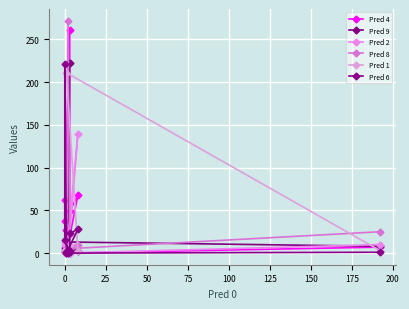

Is this an area chart (filled region under the line)?

No